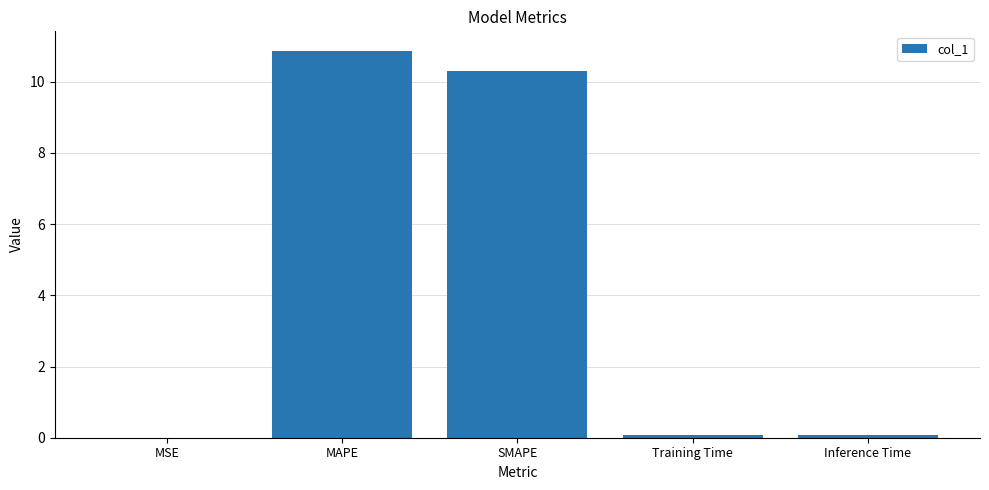

True or false: the data shows 0.0 at MSE.

True